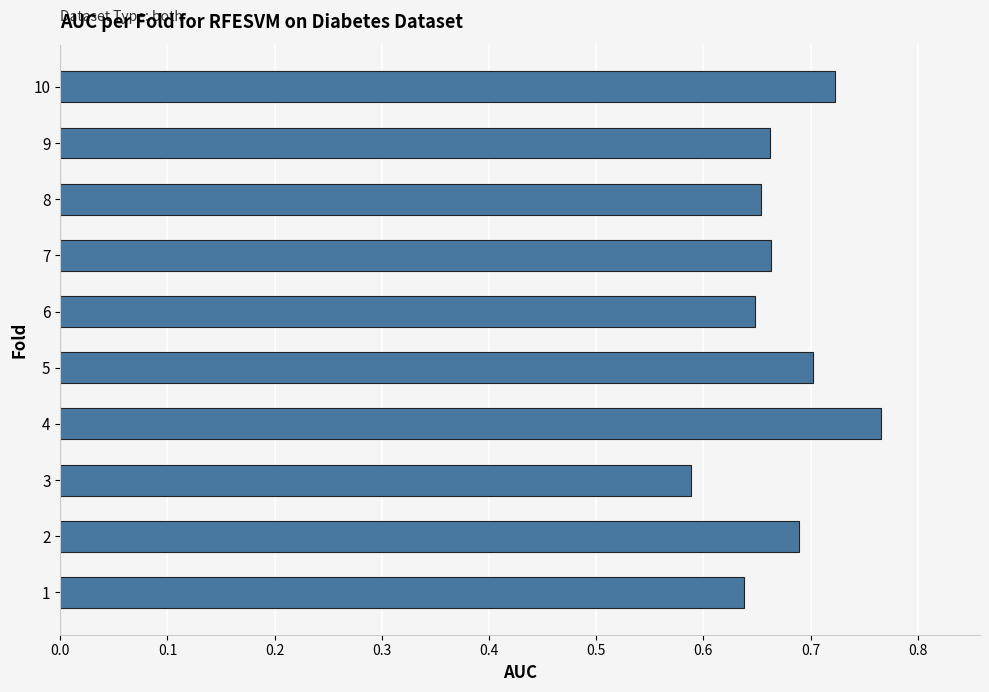

What is the difference between the second highest and minimum values?

0.1